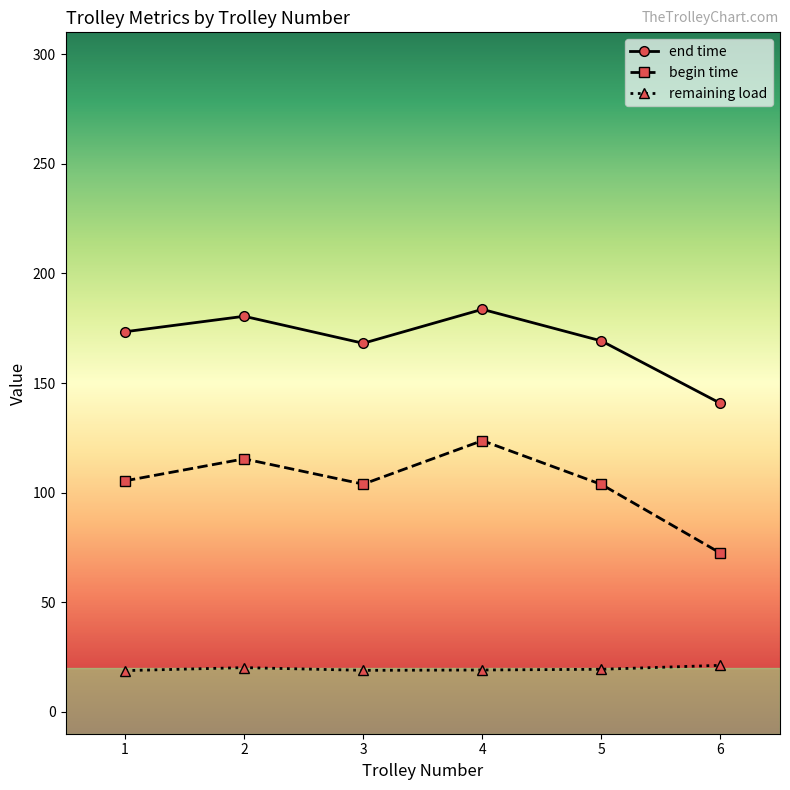

True or false: end time and begin time intersect in this chart.

False